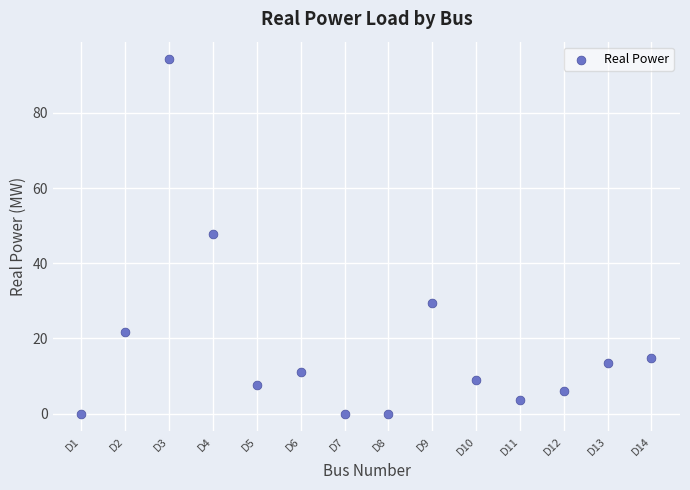

What is the range of X values (max minus min)?

13.0